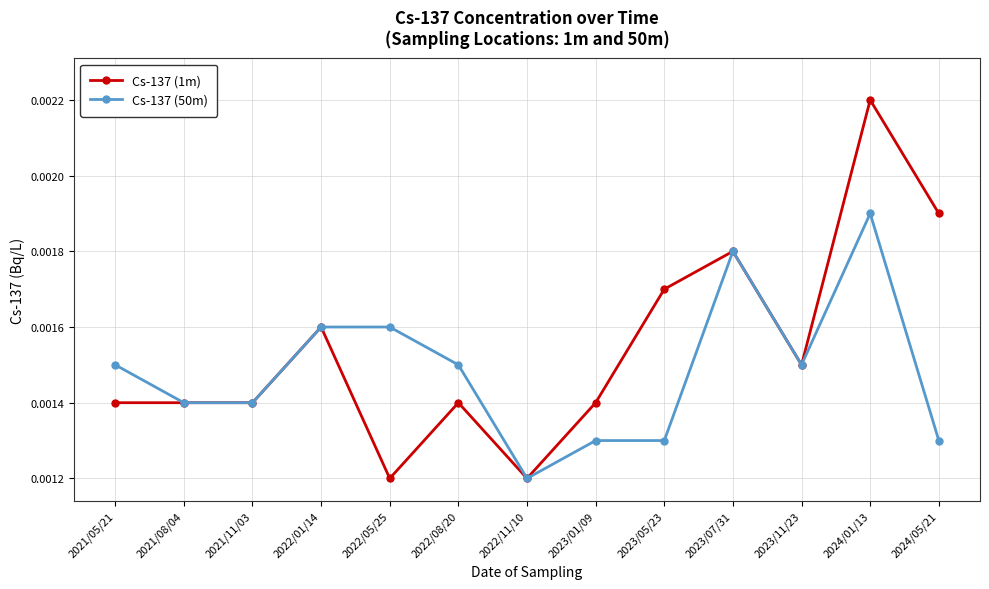

How many lines are shown in the chart?

2